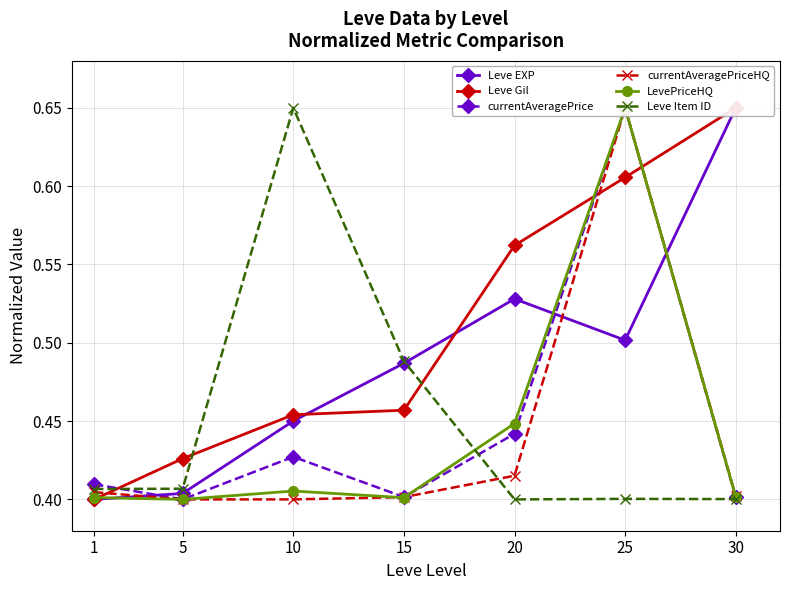

How many lines are shown in the chart?

6